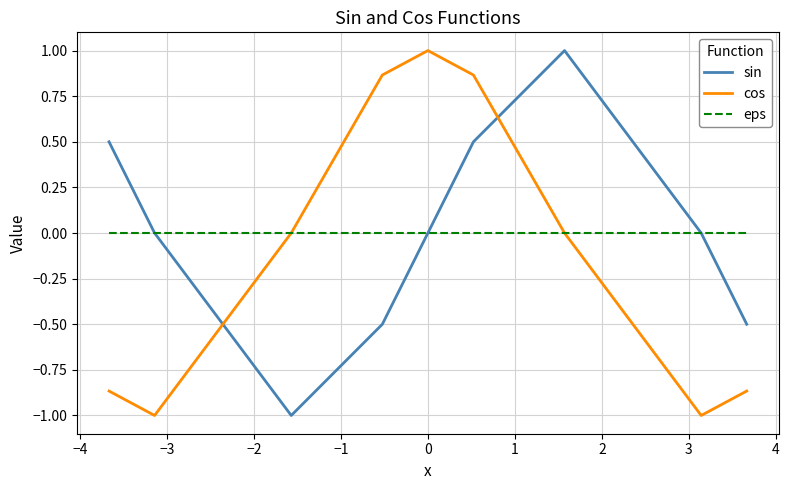

What is the minimum value for sin?

-1.0